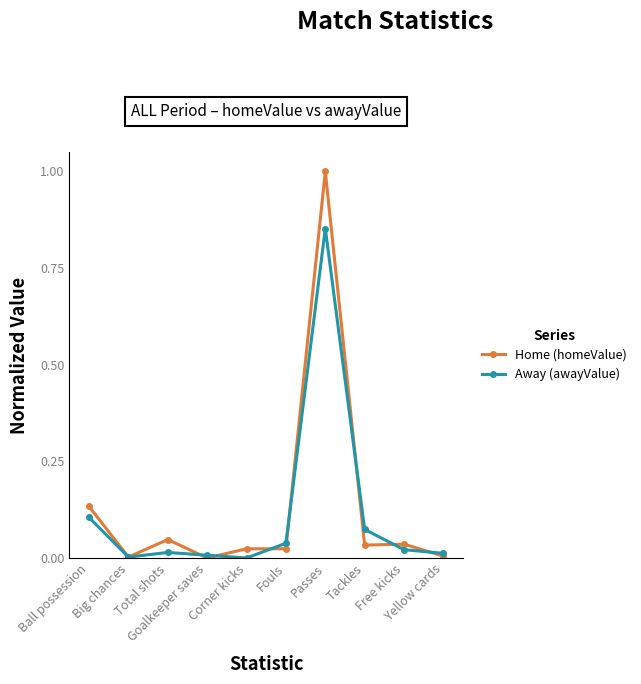

Which series has the largest range (max minus min)?

Home (homeValue)